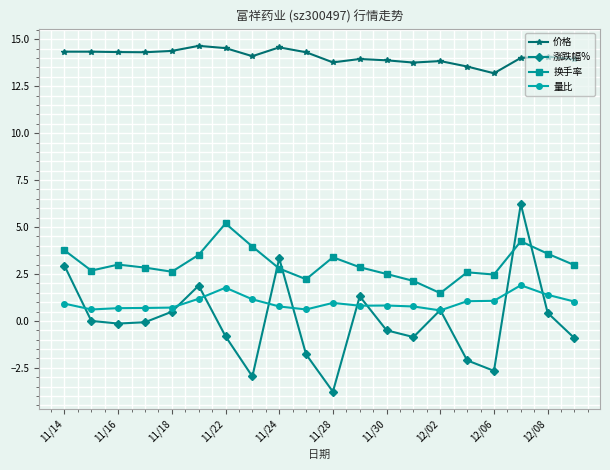

Which series has the largest total across all categories?

价格